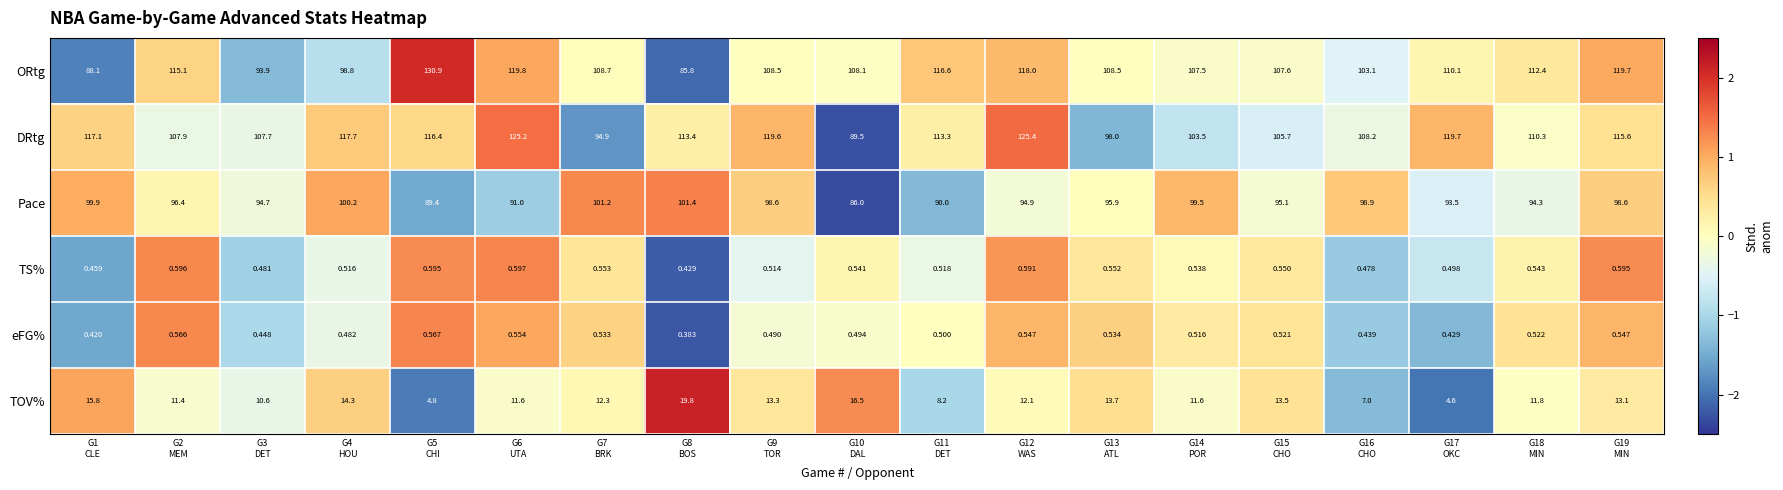

Rank the series by their maximum value, from lowest to highest.

eFG%, TS%, TOV%, Pace, DRtg, ORtg